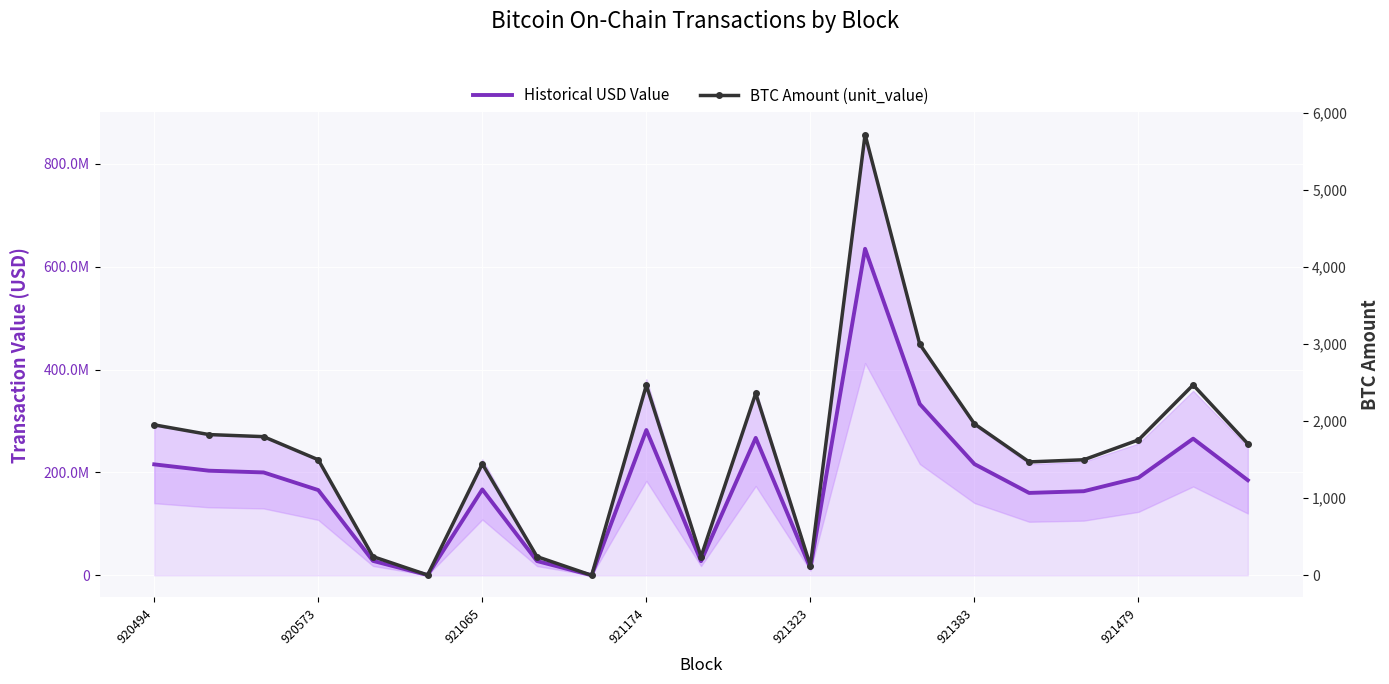

Reading left to right, what are all the values shown in this chart?

Historical USD Value: 215716684.0	203423815.1	200045256.7	165709500.0	28085282.8	483406.2	166999931.8	27773167.2	26061.8	282462579.3	27593362.4	267175527.0	14064813.4	634823276.0	333102000.0	216291316.6	160207180.4	163548000.0	189822380.5	265689672.2	184916684.2
BTC Amount (unit_value): 1953.2	1827.1	1800.0	1500.0	243.3	4.2	1446.6	242.7	0.2	2466.9	242.3	2361.7	124.3	5721.3	3000.0	1965.9	1472.4	1500.0	1757.6	2471.1	1707.5